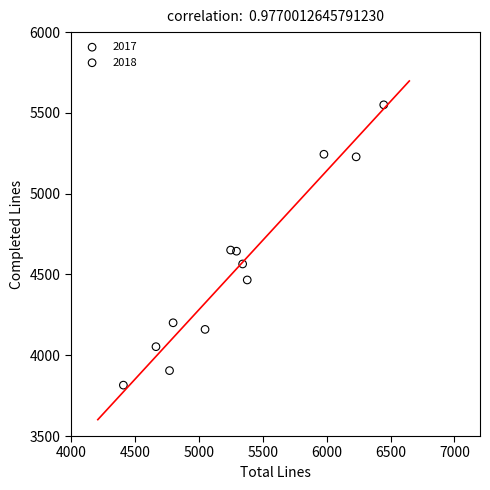

Which series reaches the minimum Y coordinate?

2017